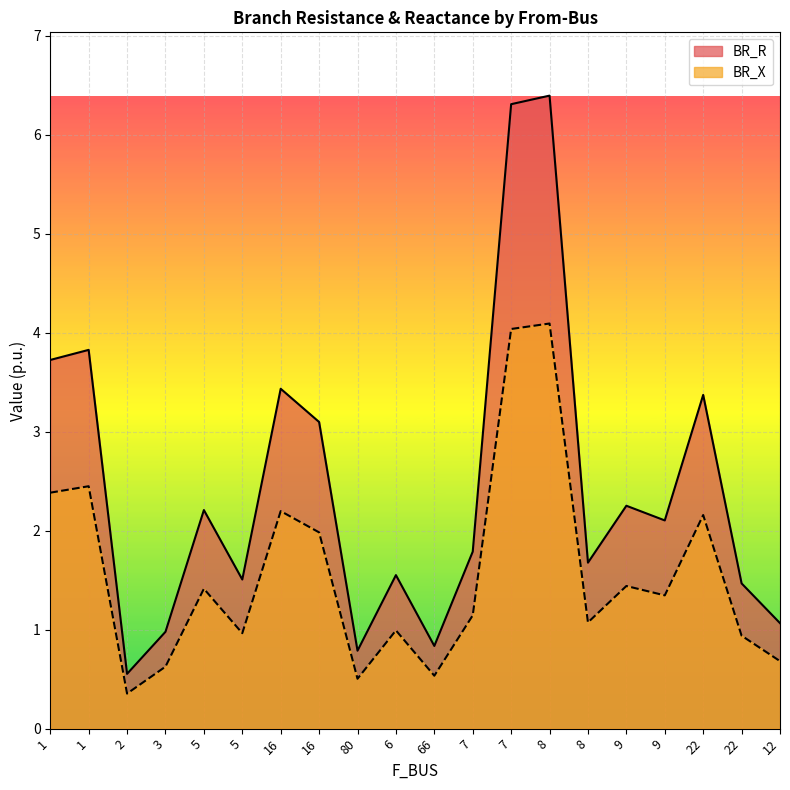

Reading left to right, transcribe all the data shown in this chart.

BR_R: 1=3.7	1=3.8	2=0.6	3=1.0	5=2.2	5=1.5	16=3.4	16=3.1	80=0.8	6=1.6	66=0.8	7=1.8	7=6.3	8=6.4	8=1.7	9=2.3	9=2.1	22=3.4	22=1.5	12=1.1
BR_X: 1=2.4	1=2.4	2=0.4	3=0.6	5=1.4	5=1.0	16=2.2	16=2.0	80=0.5	6=1.0	66=0.5	7=1.1	7=4.0	8=4.1	8=1.1	9=1.4	9=1.3	22=2.2	22=0.9	12=0.7